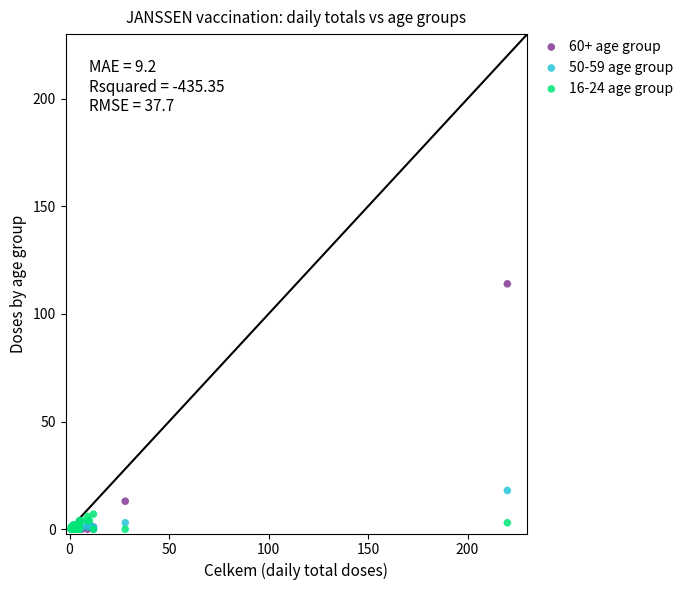

Which series contains the highest Y value?

60+ age group